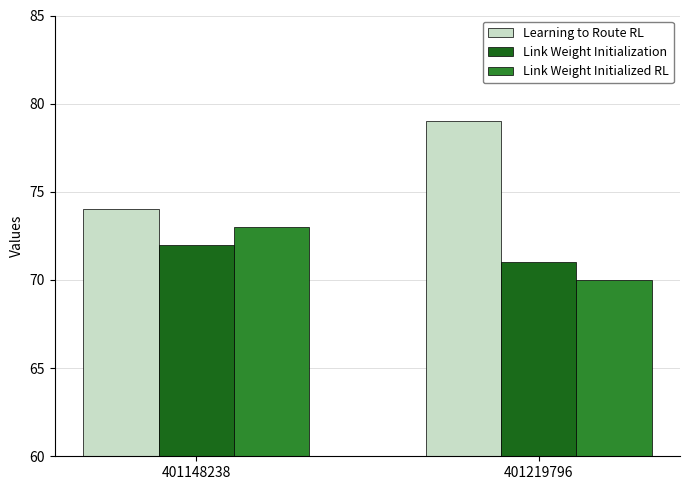

Which series has the largest total across all categories?

Learning to Route RL